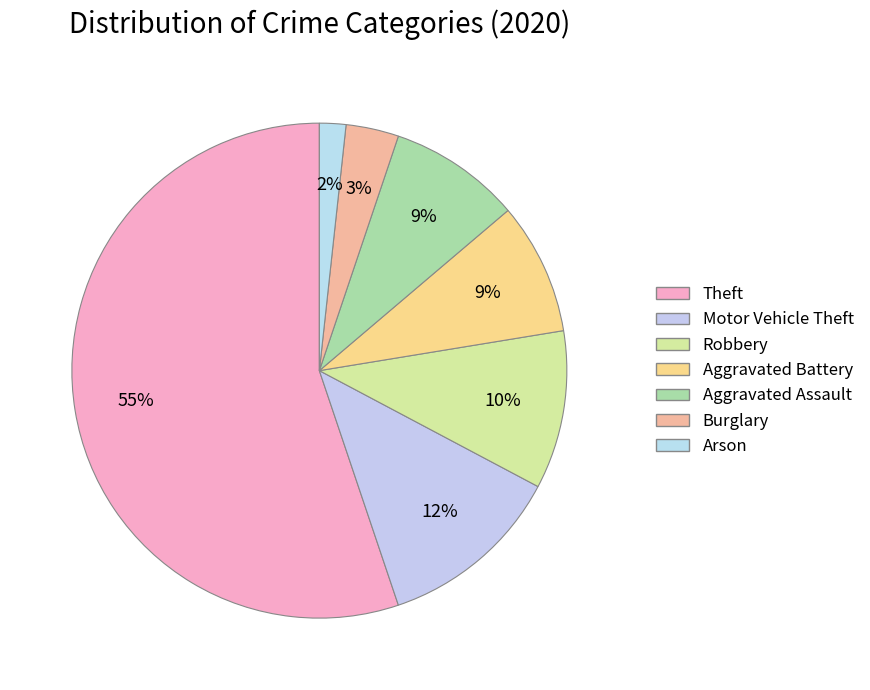

What is the smallest slice in the pie chart?

Arson